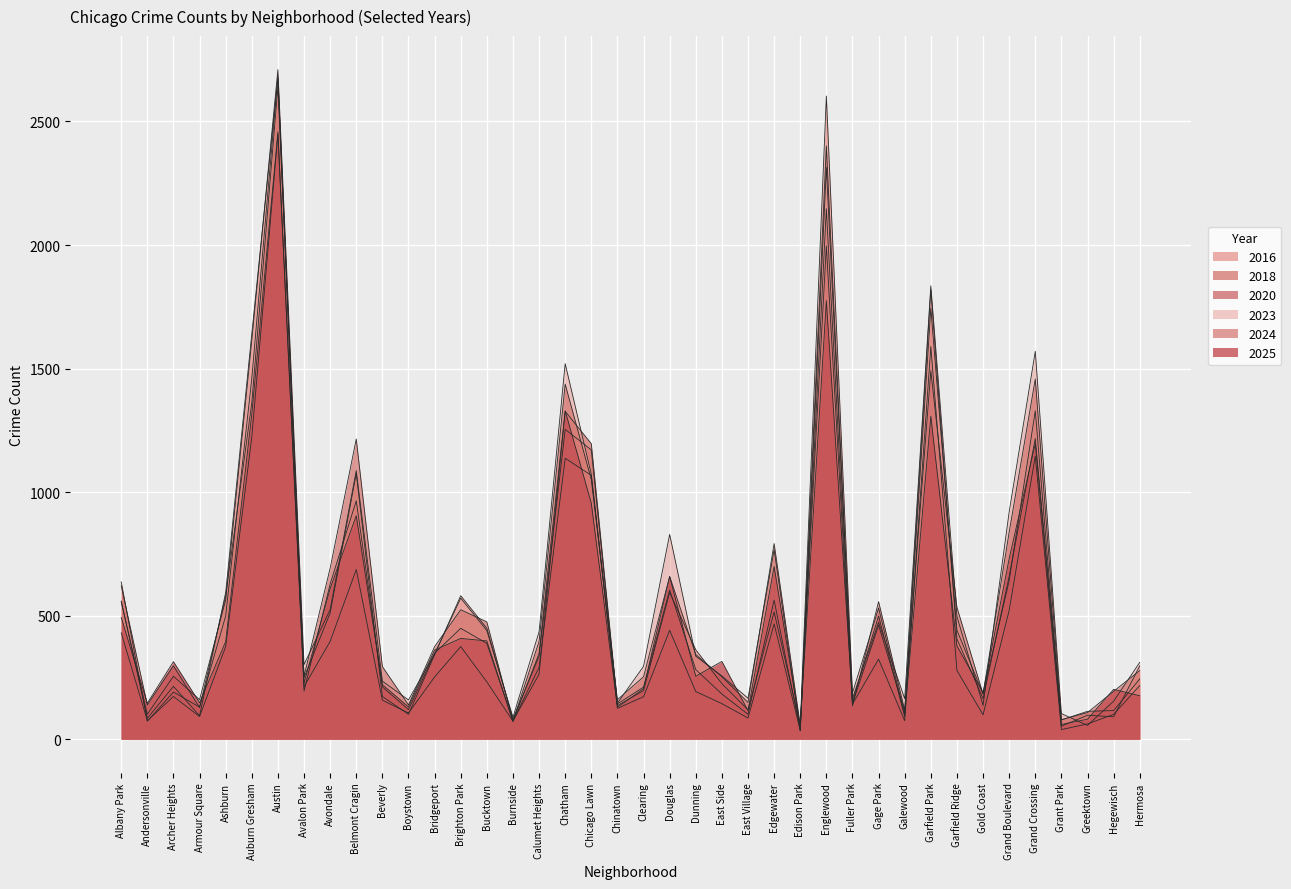

Where is the first local minimum for 2025?

Andersonville